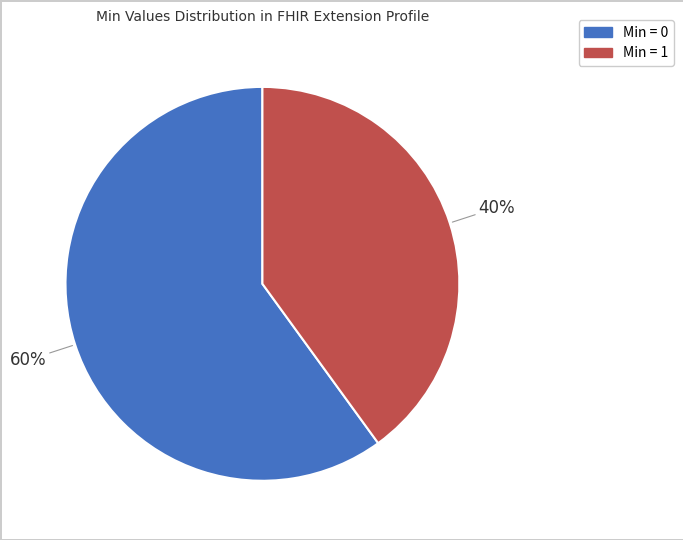

To the nearest percent, what is the difference between the largest and smallest slice percentages?

20%